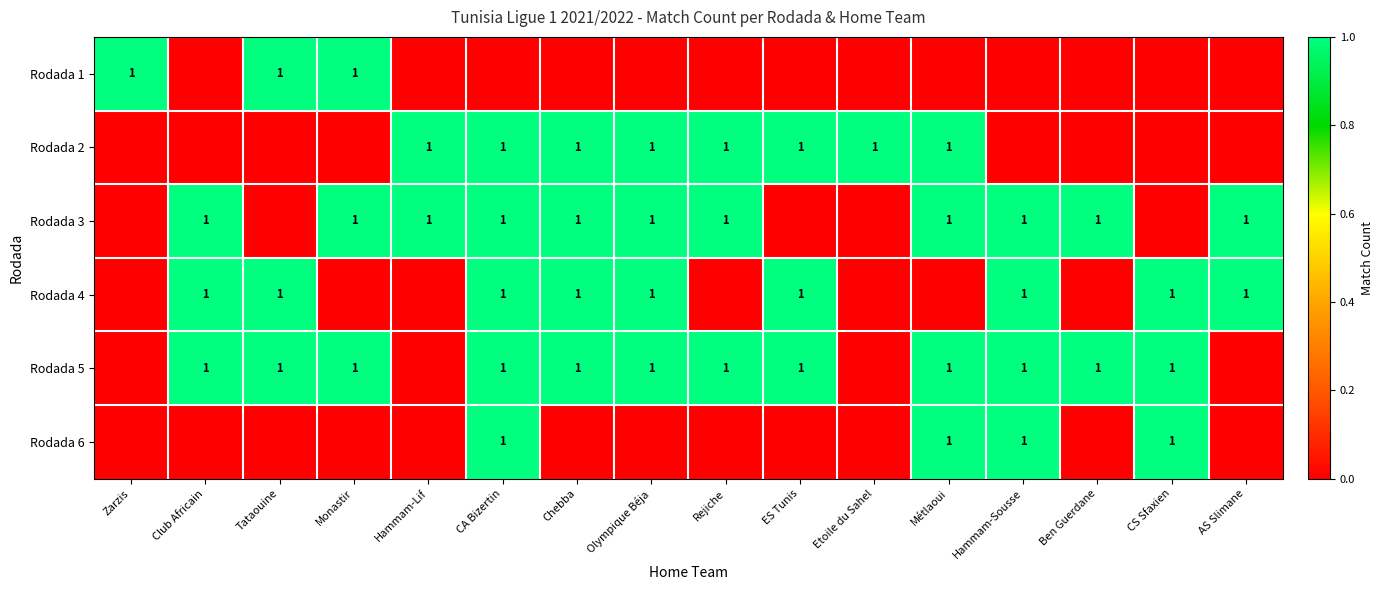

Is it true that Rodada 5 equals 1 at Hammam-Sousse?

True